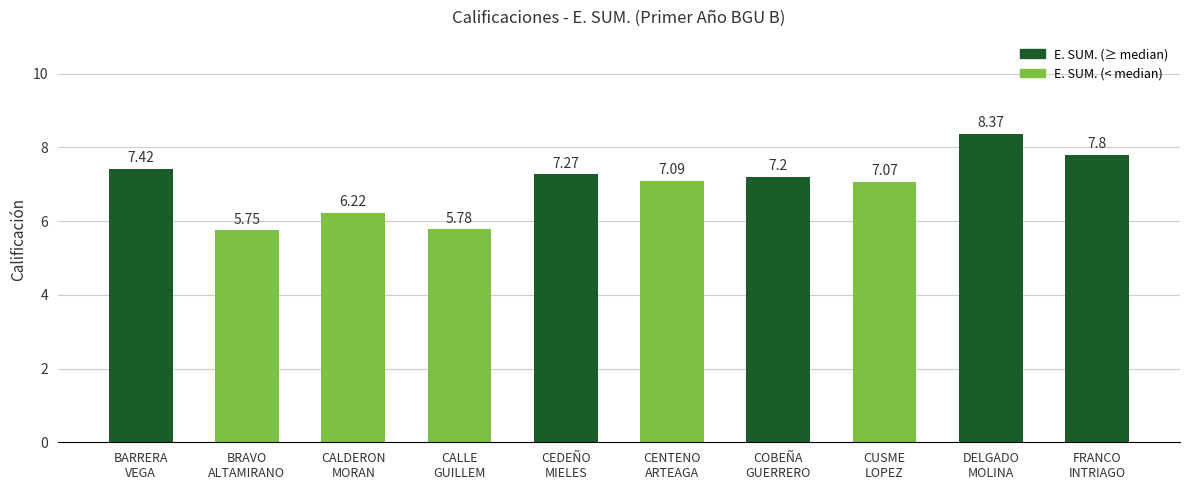

What is the sum of the values at CENTENO
ARTEAGA and DELGADO
MOLINA?

15.5